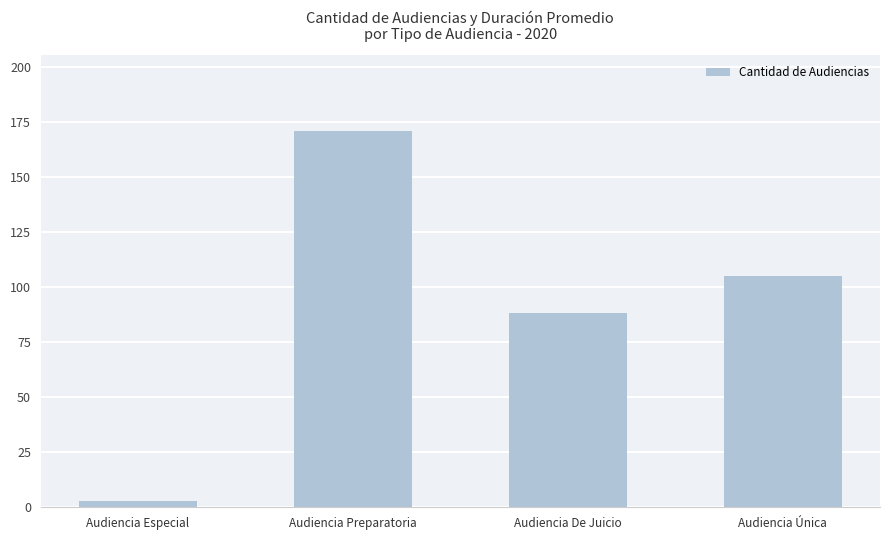

What is the label of the 1st bar from the left?

Audiencia Especial